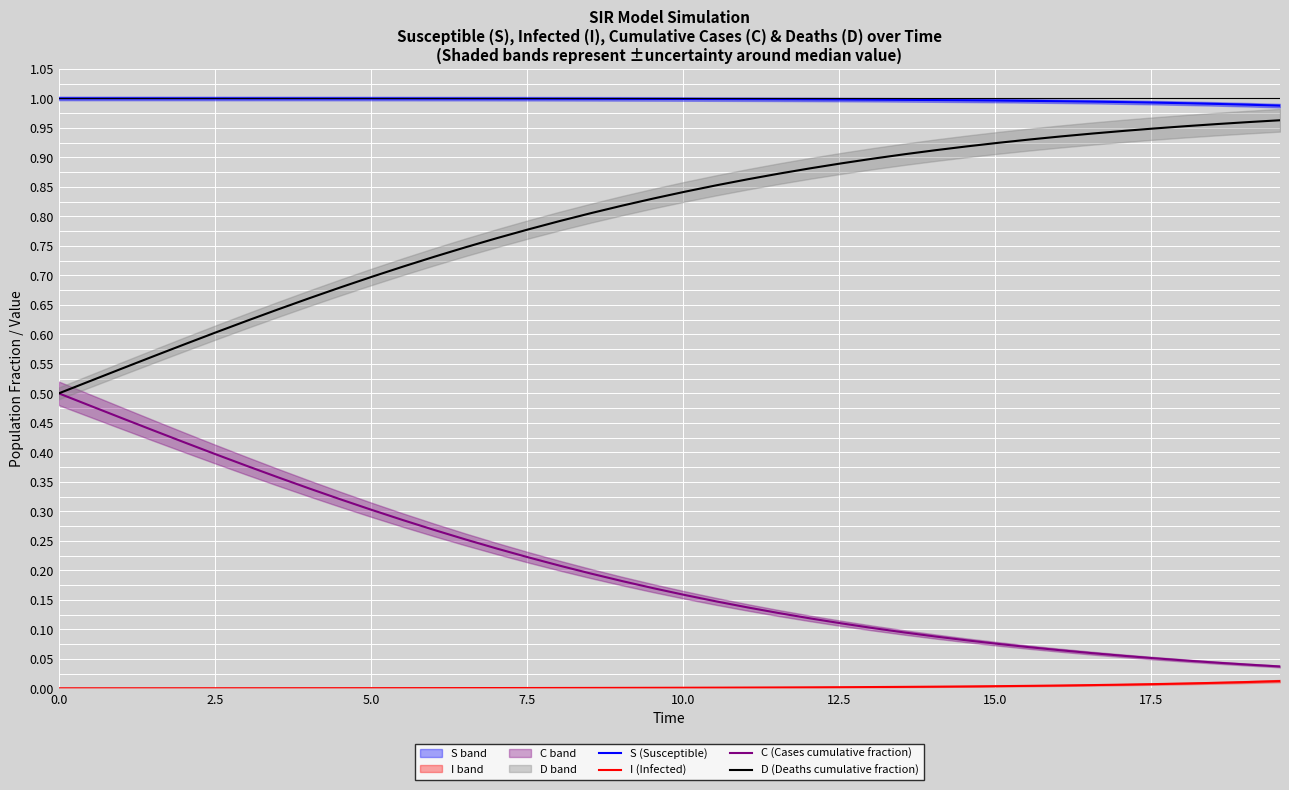

At how many categories does at least one series exceed 0?

40